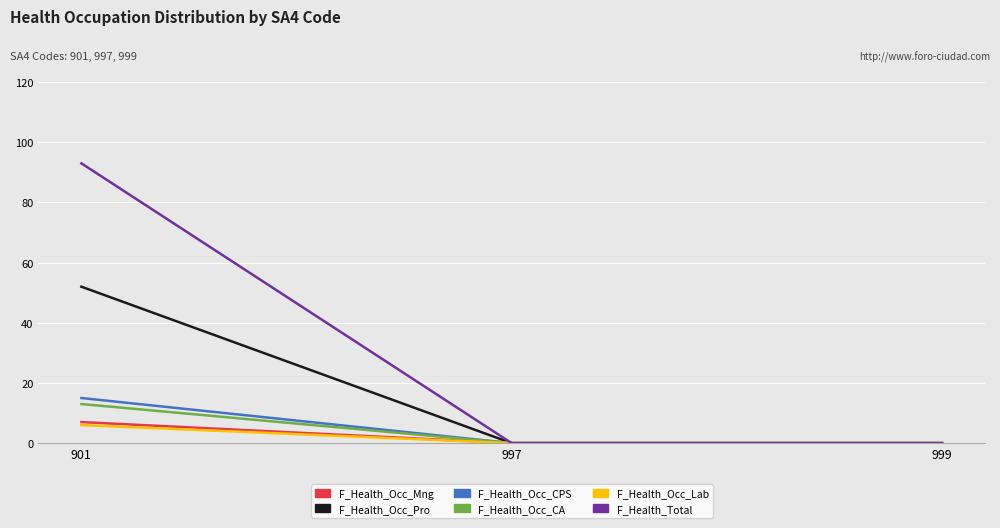

Is it true that F_Health_Occ_CPS equals 9 at 999?

False